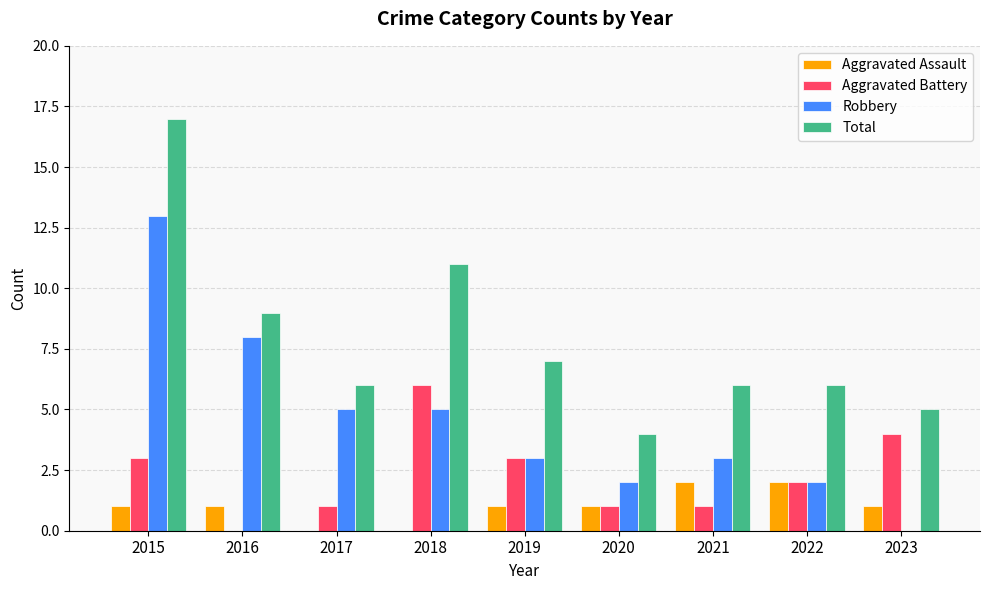

What is the maximum value shown in the chart?

17